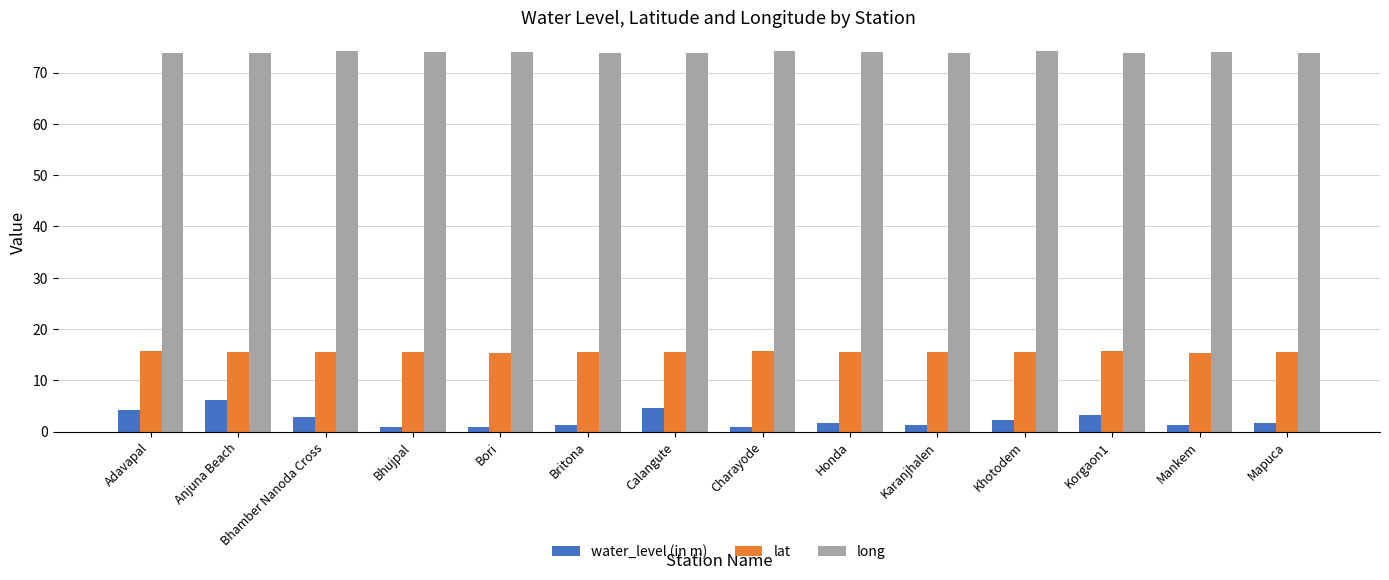

Which series has the largest total across all categories?

long